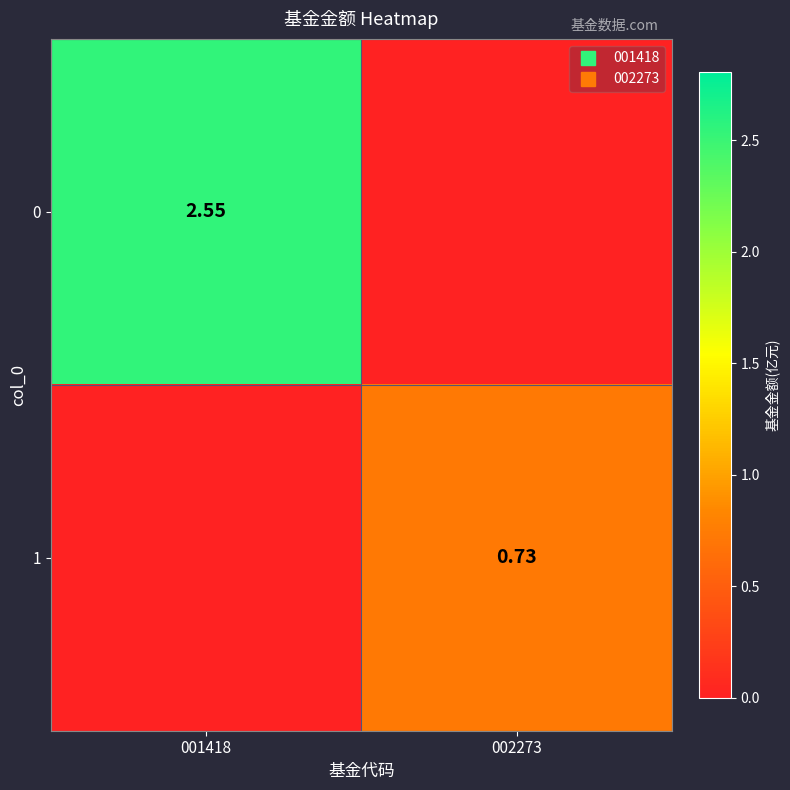

The 1 series shows 0.4 at 001418. True or false?

False